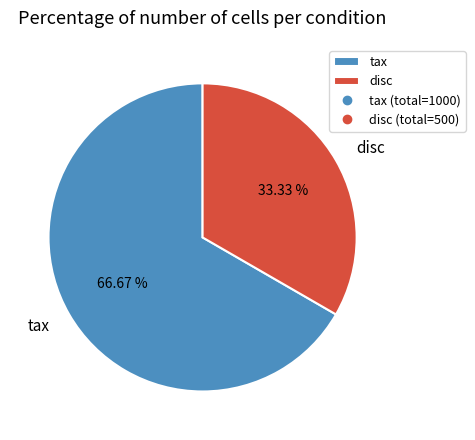

Between disc and tax, which is larger?

tax